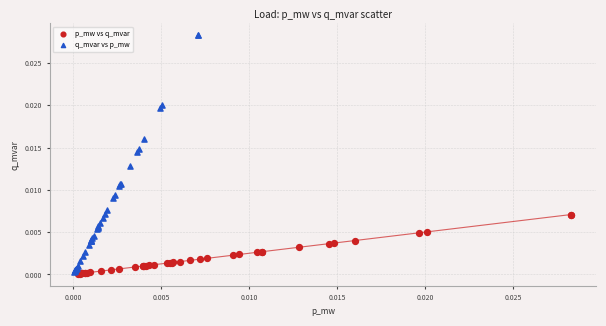

Which series has the widest spread of Y values?

q_mvar vs p_mw